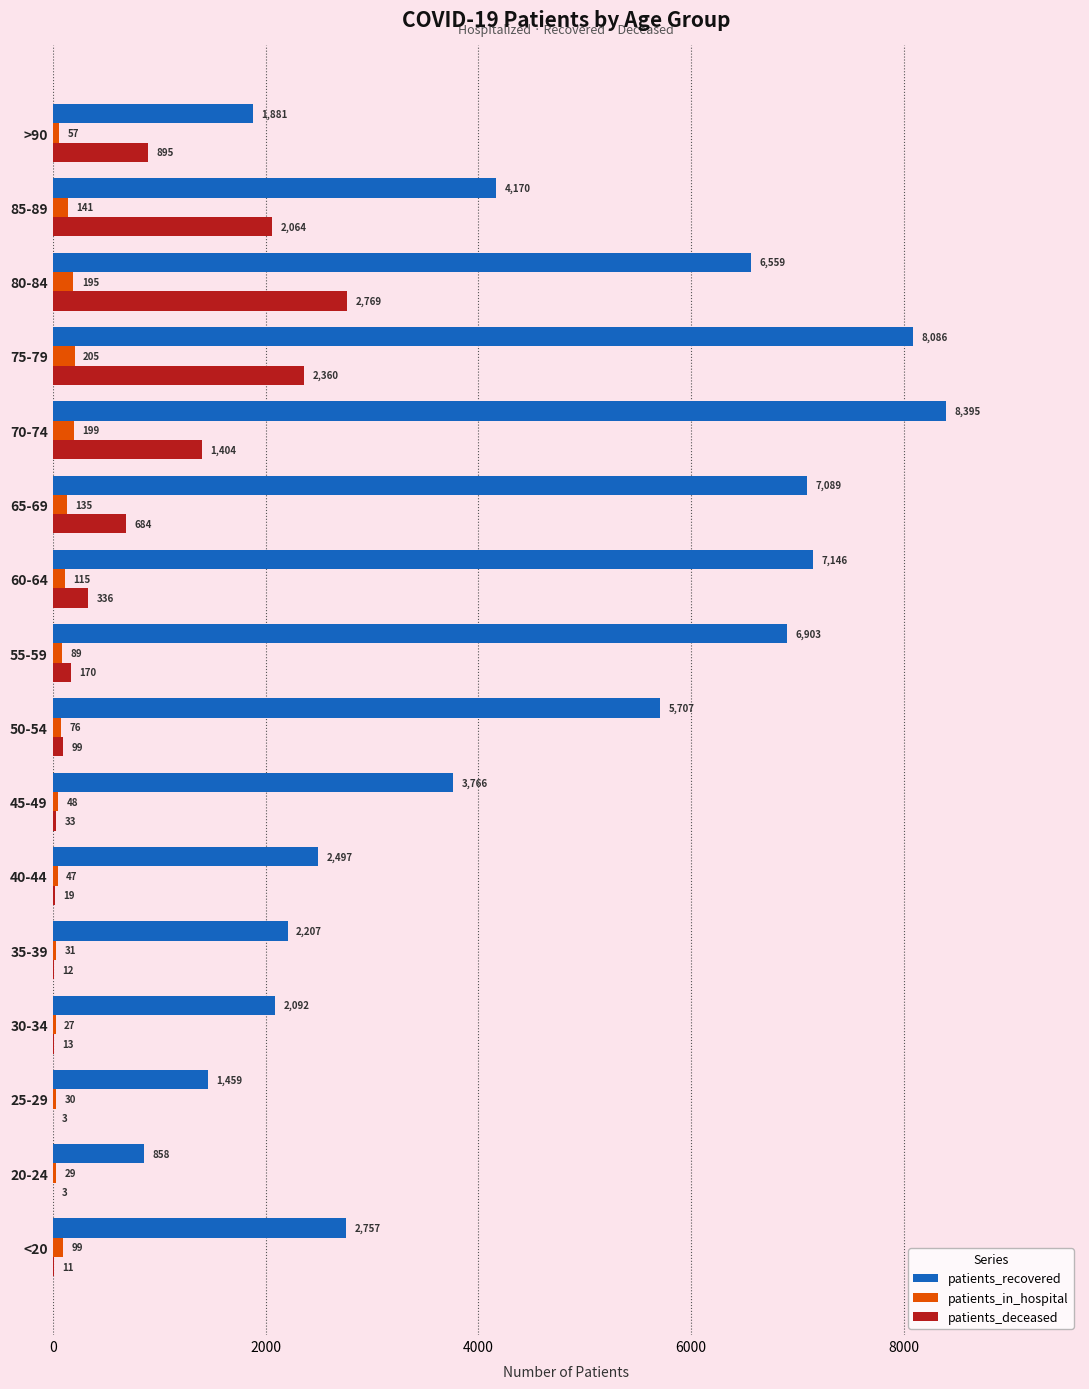

At which label does patients_deceased reach its peak?

80-84